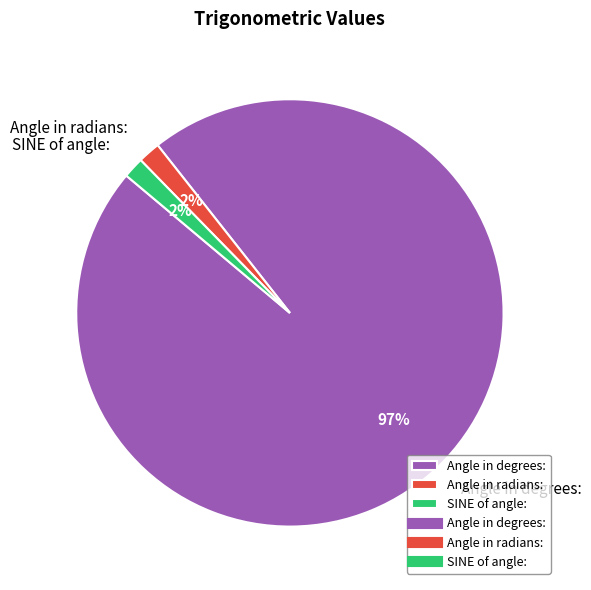

To the nearest percent, what is the average slice percentage?

33%